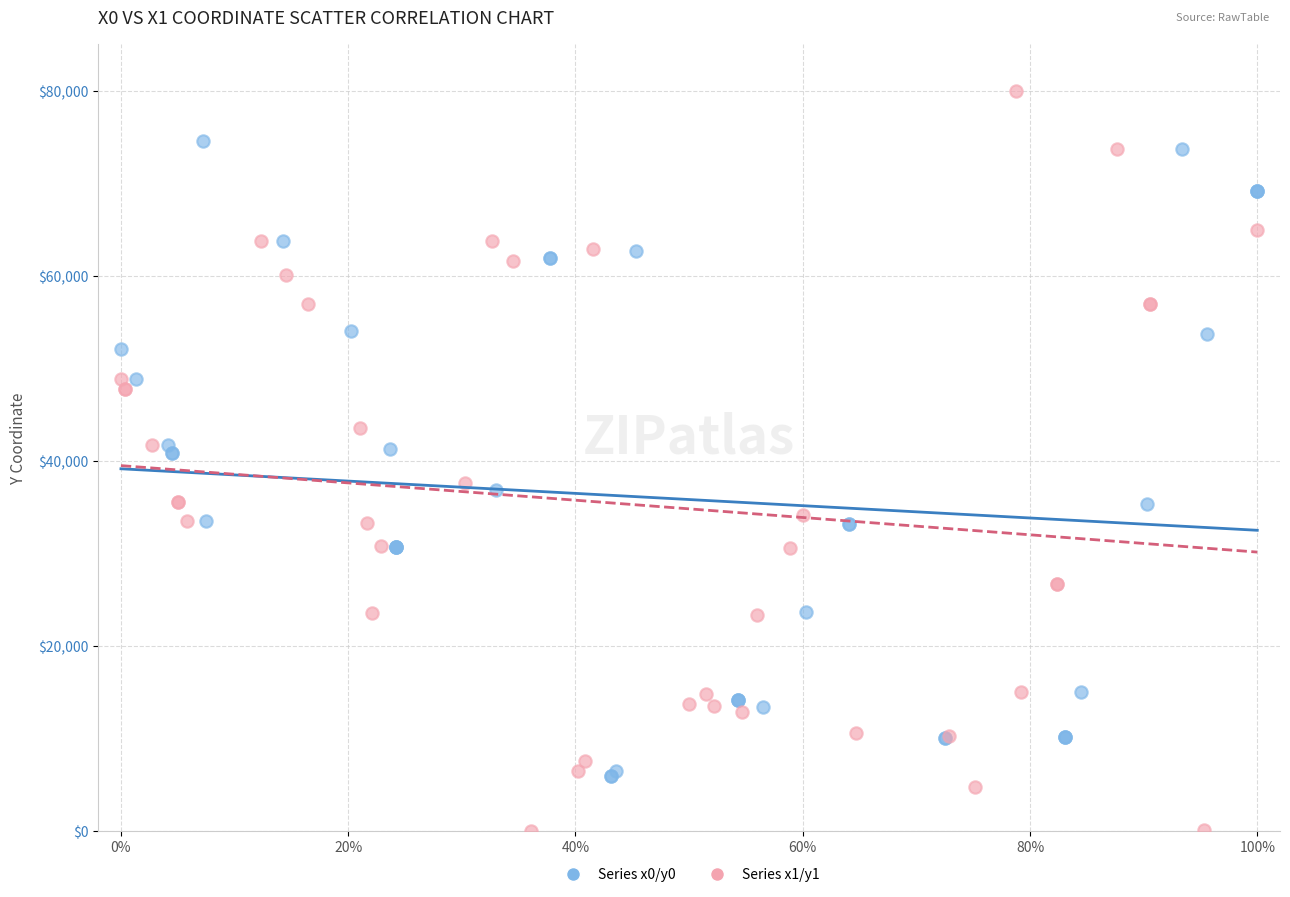

What are all the series names shown in the legend?

Series x0/y0, Series x1/y1